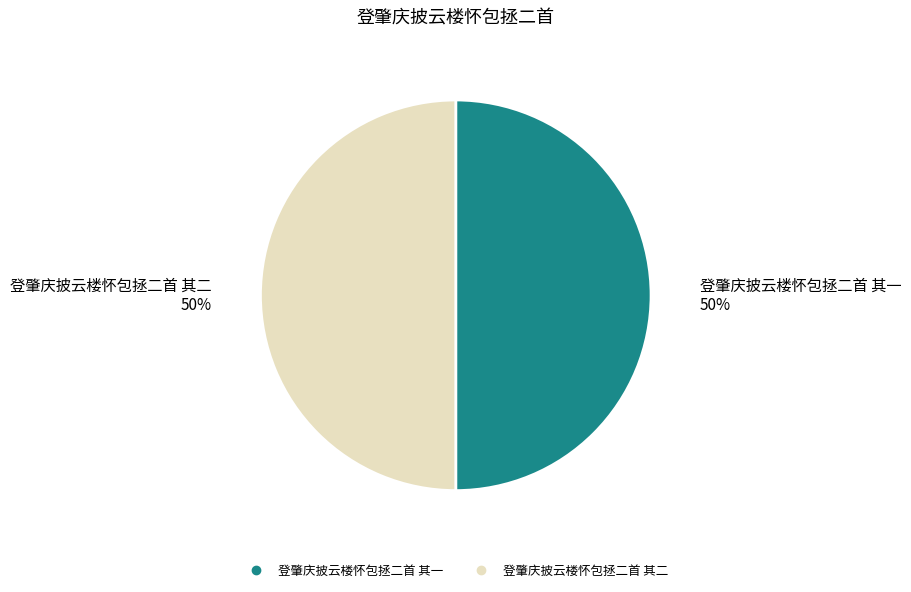

Approximately how many times larger is the value at 登肇庆披云楼怀包拯二首 其一 compared to 登肇庆披云楼怀包拯二首 其二?

1.0